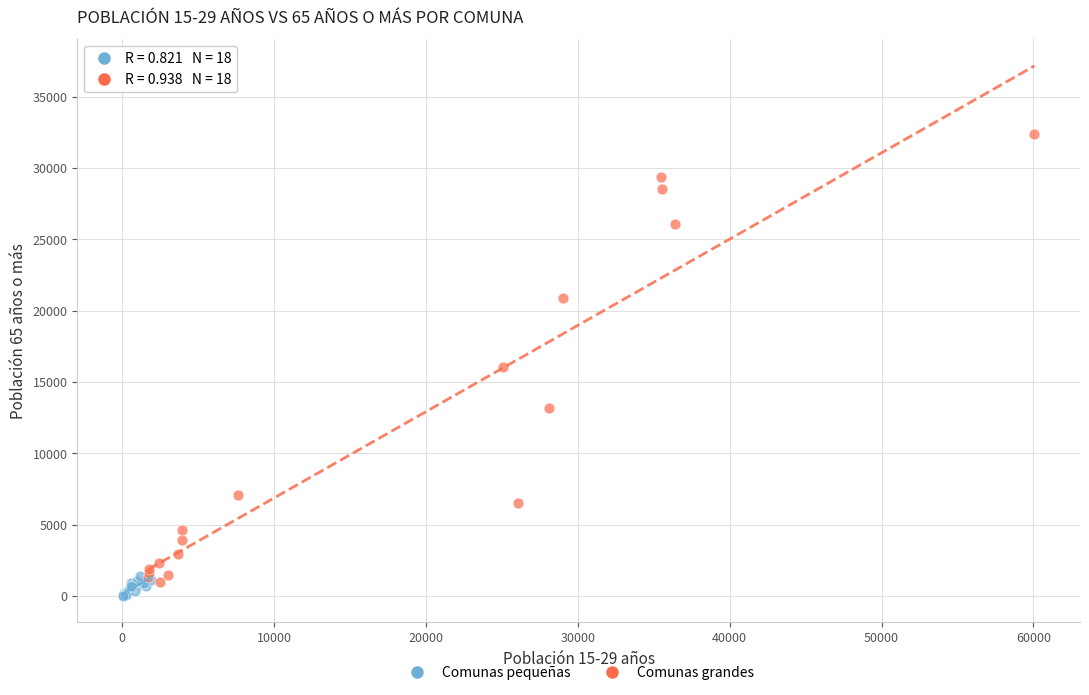

What are all the series names shown in the legend?

Comunas pequeñas, Comunas grandes